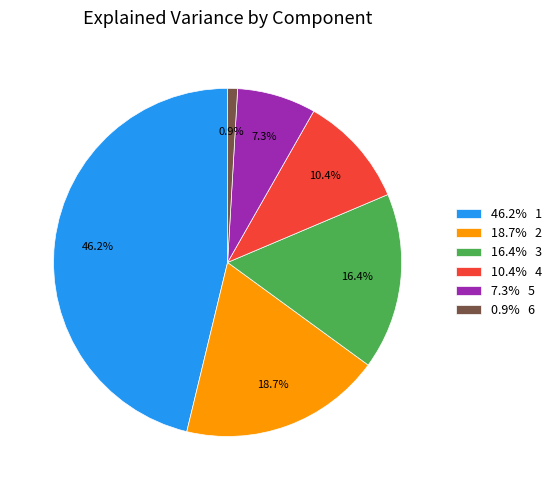

Do 18.7% 2 and 10.4% 4 together represent more than half of the pie?

No